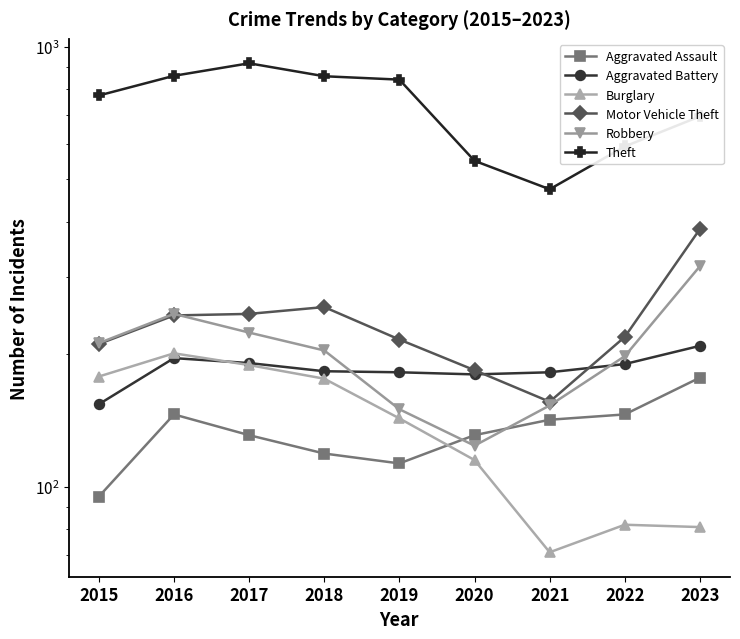

At how many categories does at least one series exceed 740?

5